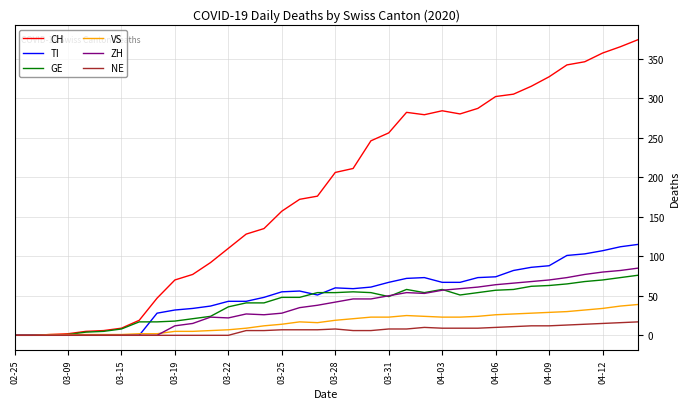

What is the highest value of the TI series?

115